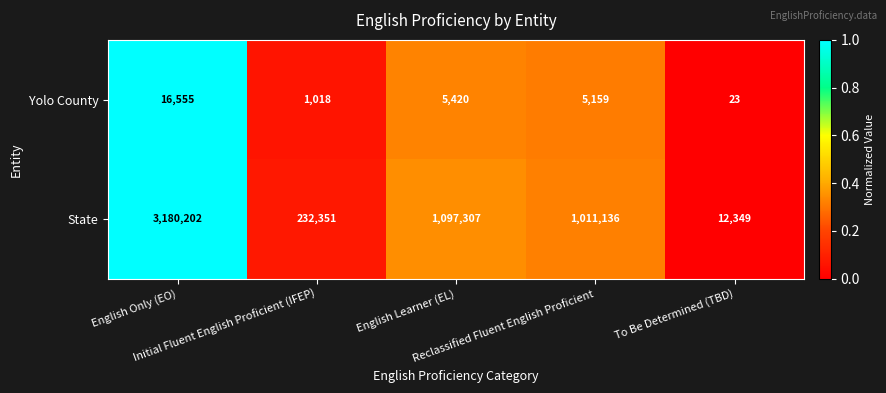

At how many categories does at least one series exceed 682207?

3